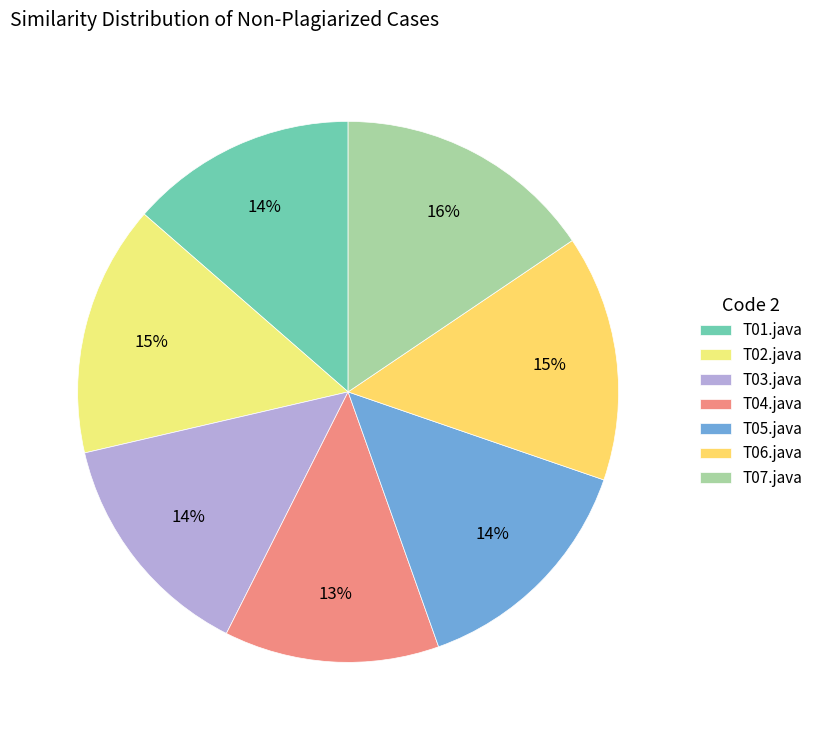

To the nearest percent, what is the combined percentage of T04.java and T05.java?

27%